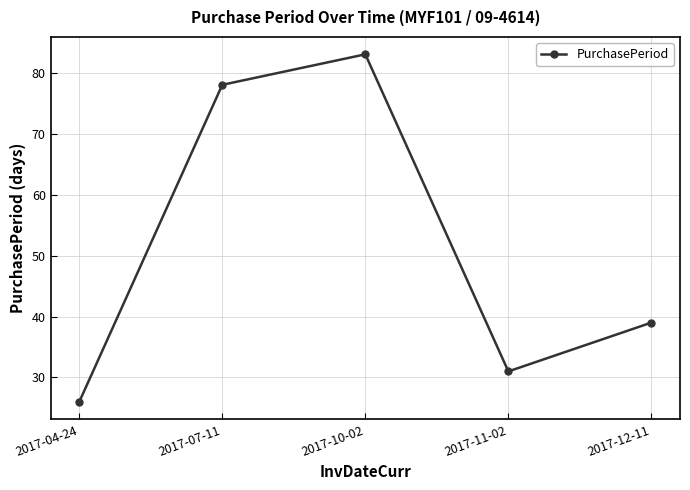

What is the sum of the values at 2017-10-02 and 2017-04-24?

109